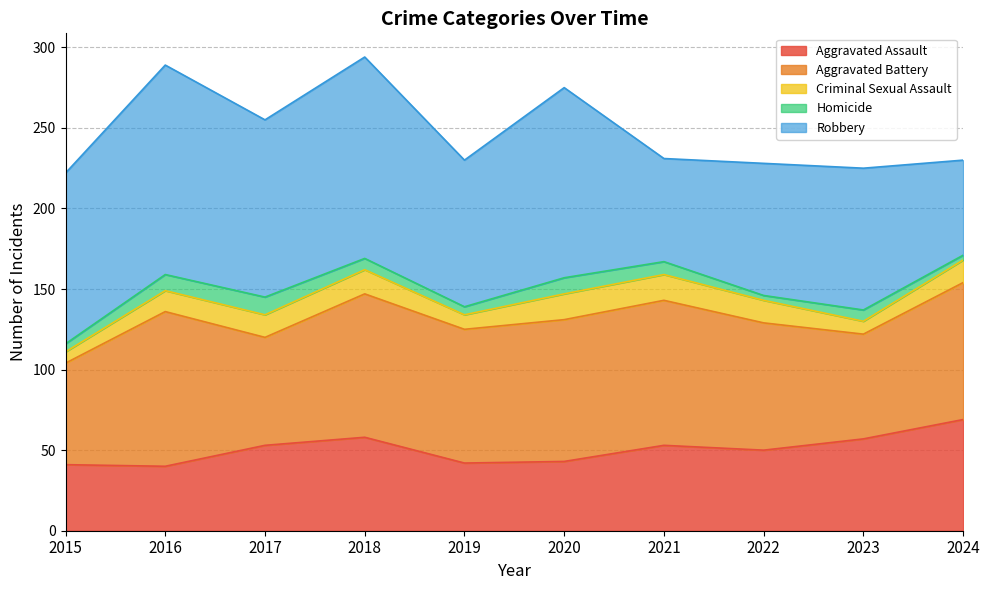

Reading left to right, extract all data points from this chart.

Aggravated Assault: 2015=41	2016=40	2017=53	2018=58	2019=42	2020=43	2021=53	2022=50	2023=57	2024=69
Aggravated Battery: 2015=63	2016=96	2017=67	2018=89	2019=83	2020=88	2021=90	2022=79	2023=65	2024=85
Criminal Sexual Assault: 2015=7	2016=13	2017=14	2018=15	2019=9	2020=16	2021=16	2022=14	2023=8	2024=14
Homicide: 2015=5	2016=10	2017=11	2018=7	2019=5	2020=10	2021=8	2022=3	2023=7	2024=3
Robbery: 2015=106	2016=130	2017=110	2018=125	2019=91	2020=118	2021=64	2022=82	2023=88	2024=59